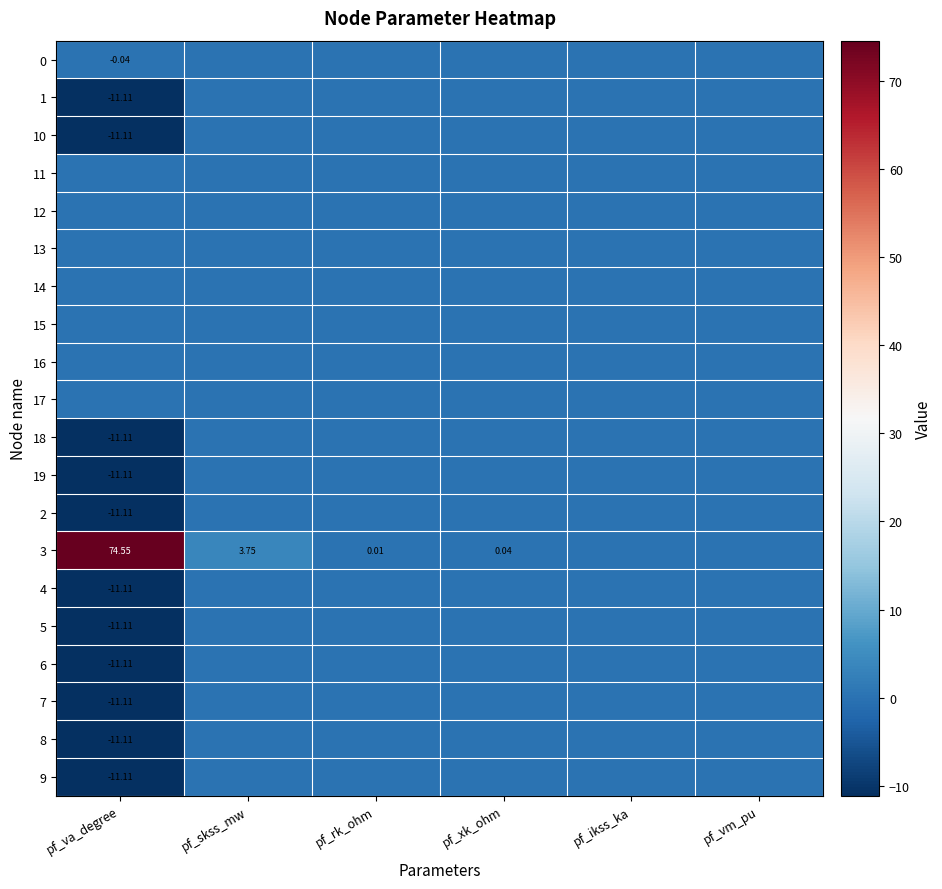

How many categories are shown in the chart?

6